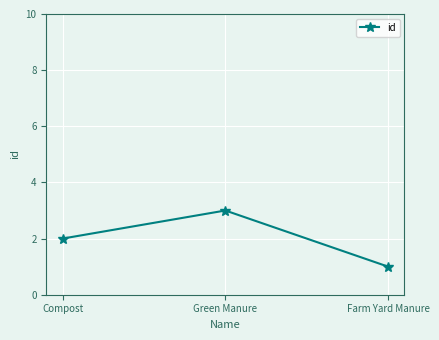

The chart shows a value of 3 at Green Manure. True or false?

True